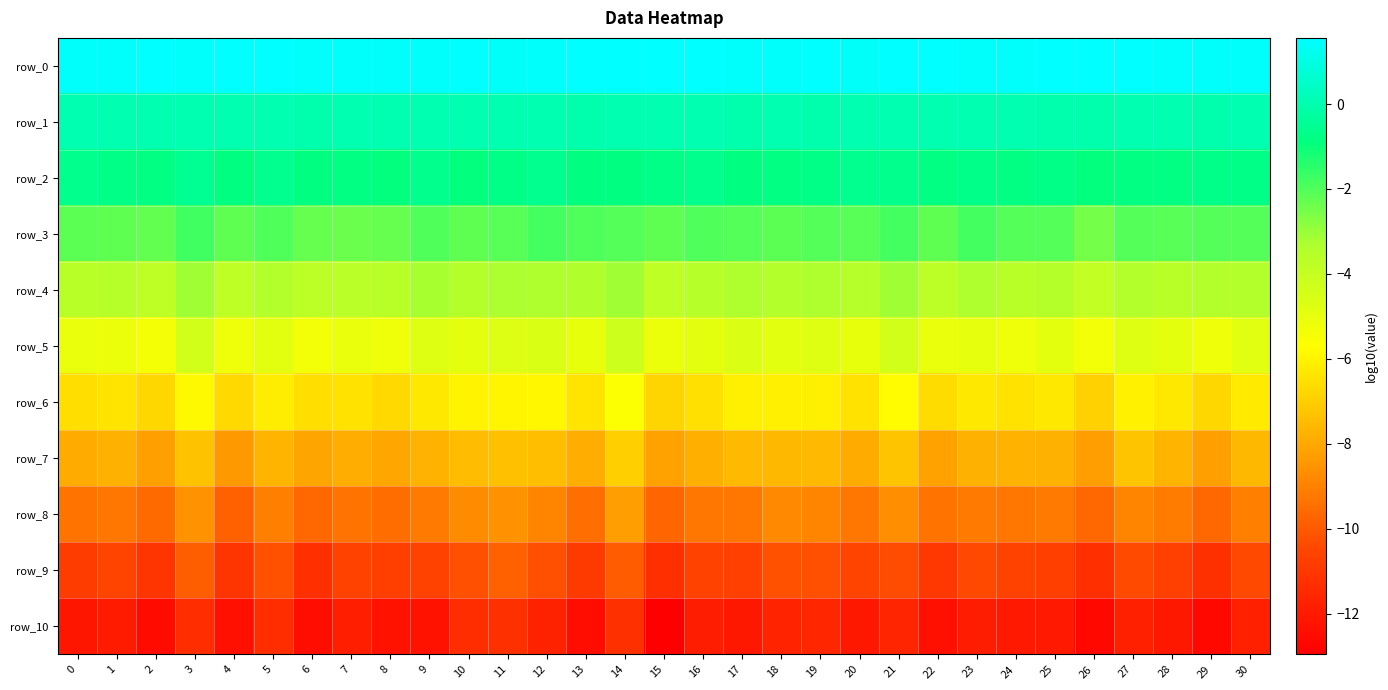

List the labels in order of row_0 value, smallest first.

11, 20, 9, 6, 12, 7, 28, 29, 23, 8, 17, 1, 3, 24, 0, 18, 30, 26, 13, 10, 19, 15, 27, 5, 16, 21, 25, 2, 14, 4, 22